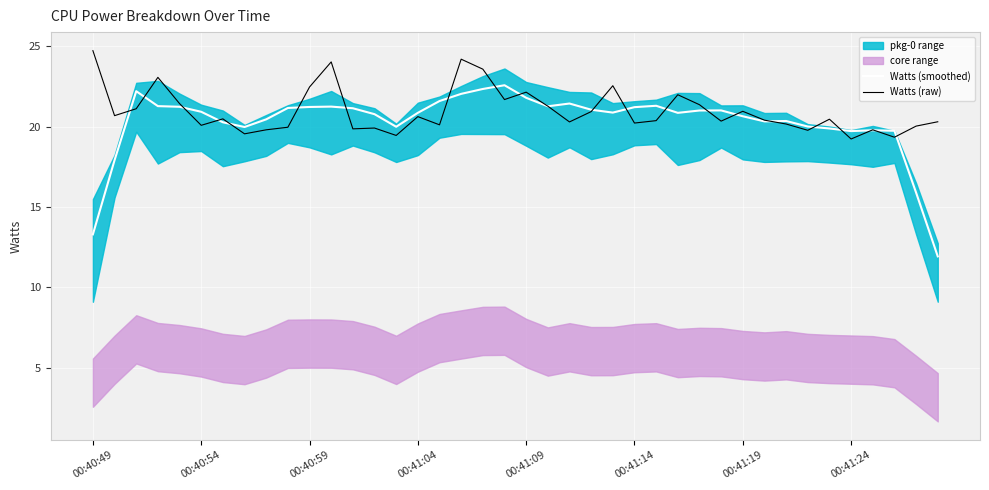

What is the highest value of the Watts (raw) series?

24.7